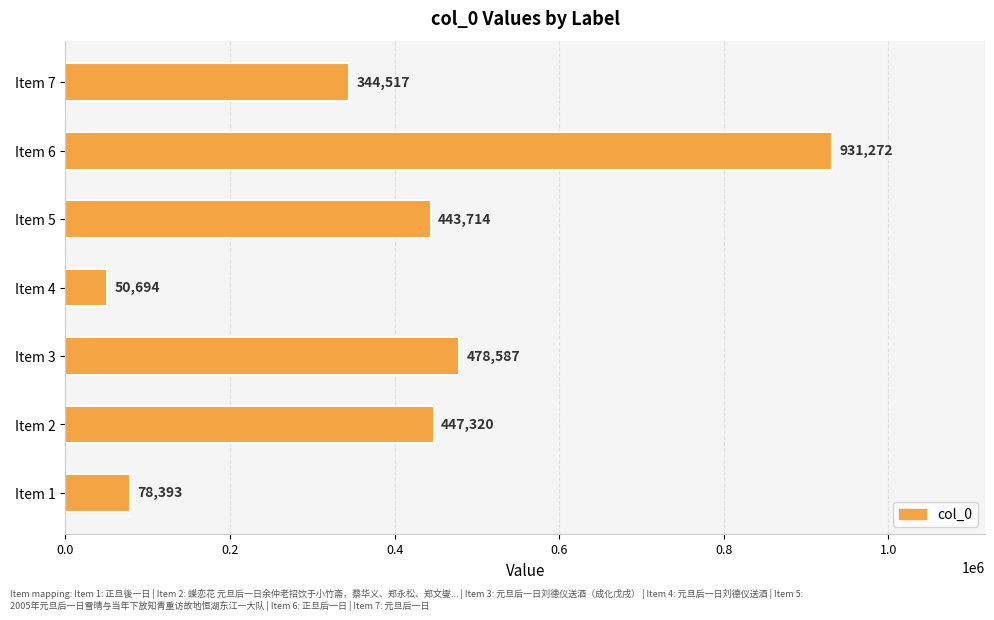

True or false: the data shows 260872 at Item 2.

False